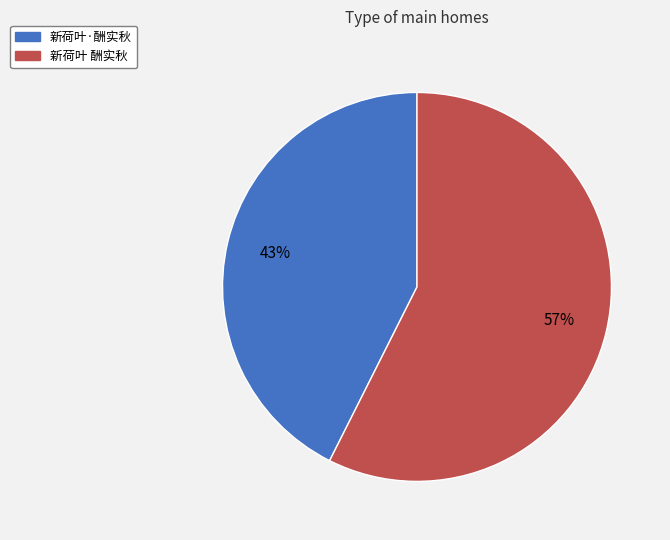

To the nearest percent, what is the average slice percentage?

50%